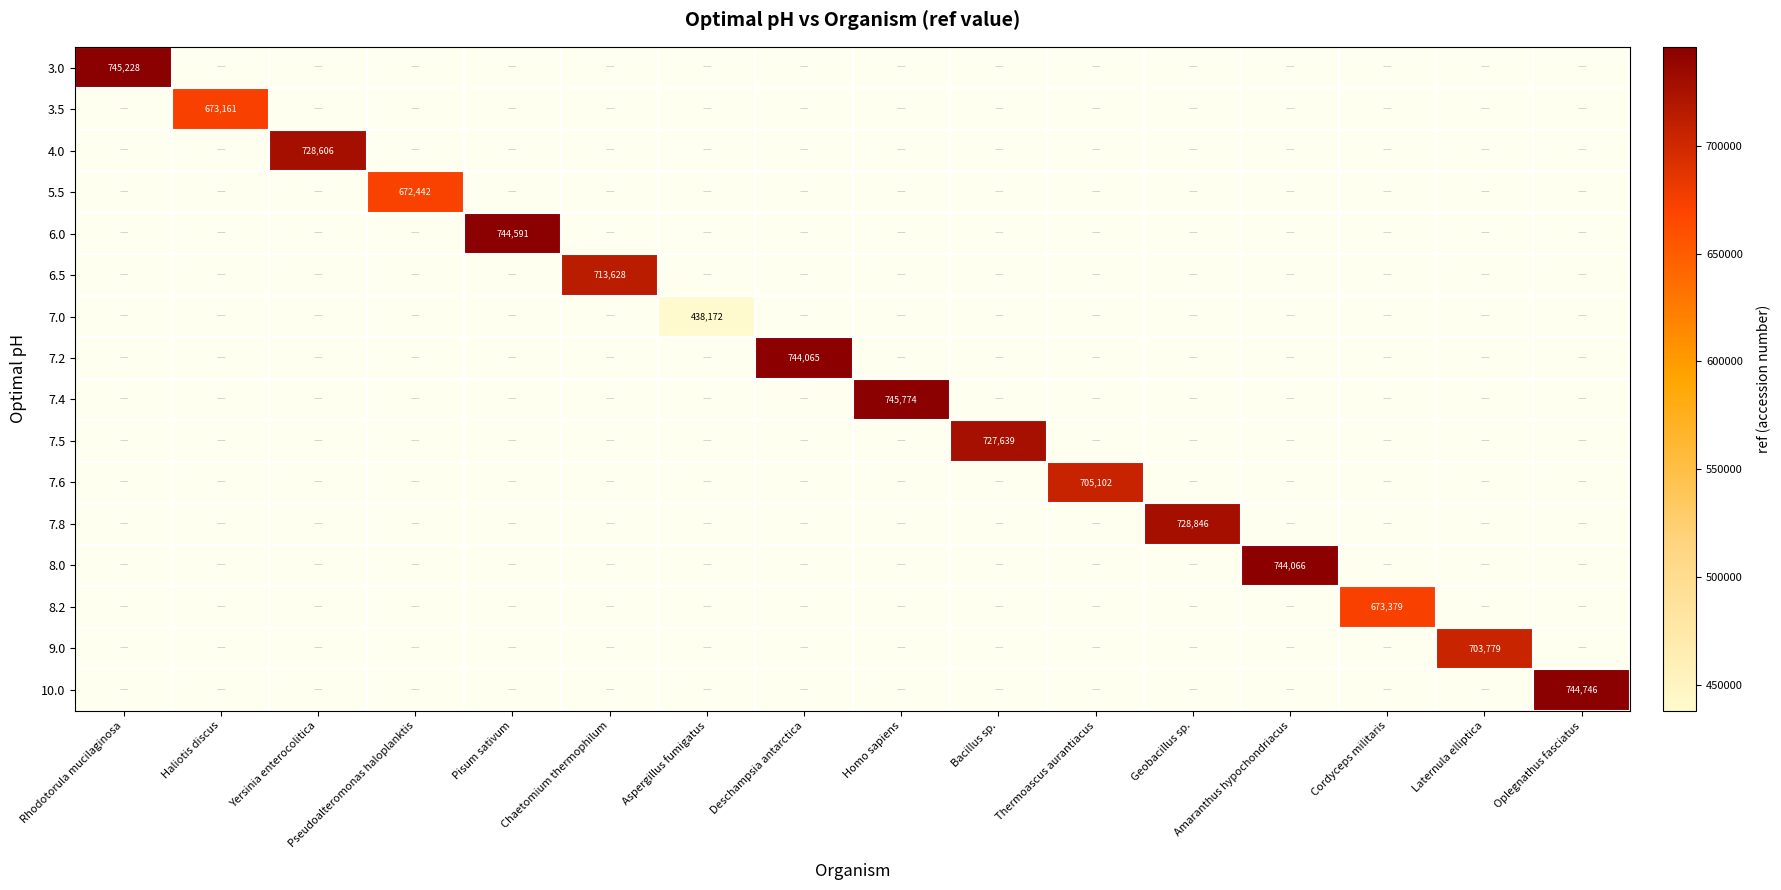

Which has a higher value, Chaetomium thermophilum or Rhodotorula mucilaginosa?

Rhodotorula mucilaginosa